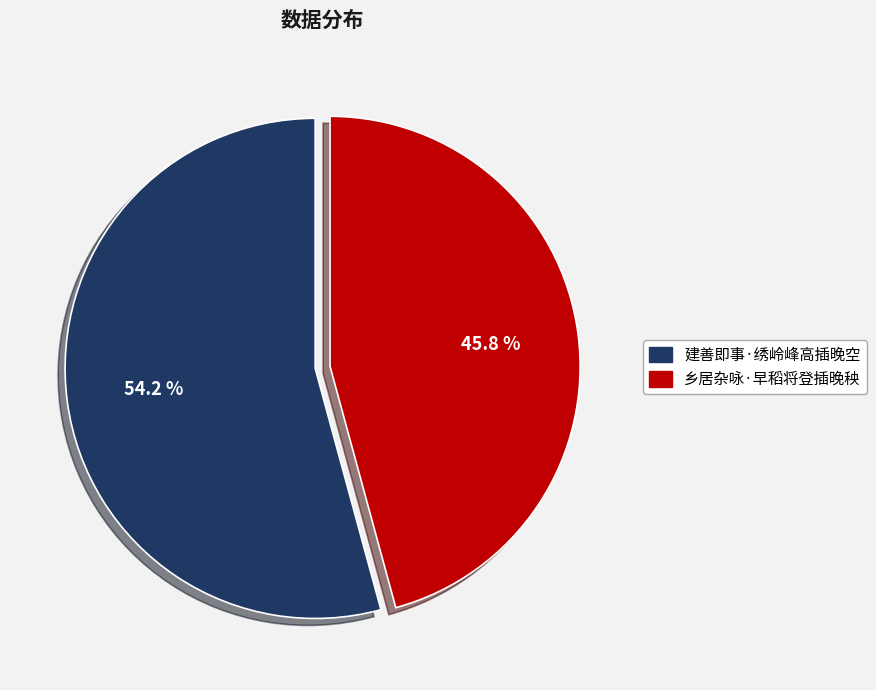

True or false: 乡居杂咏·早稻将登插晚秧 accounts for 46% of the total.

True